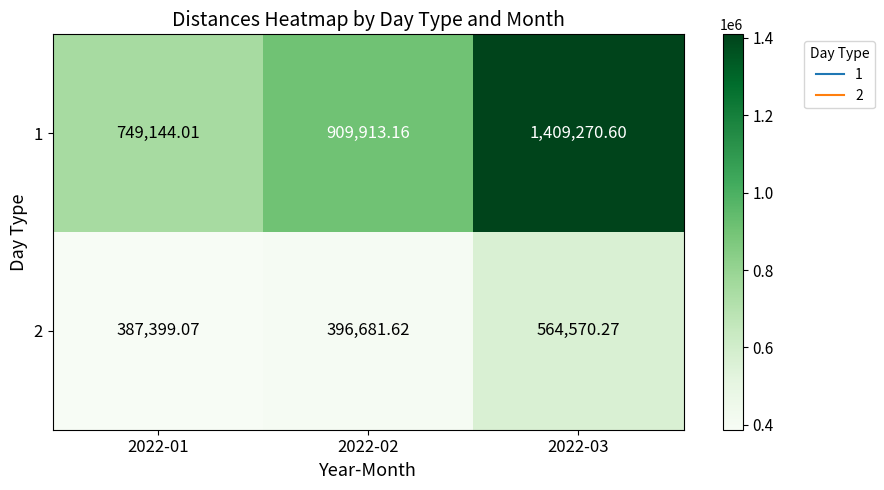

Reading left to right, transcribe all the data shown in this chart.

1: 2022-01=749144.0	2022-02=909913.2	2022-03=1409270.6
2: 2022-01=387399.1	2022-02=396681.6	2022-03=564570.3